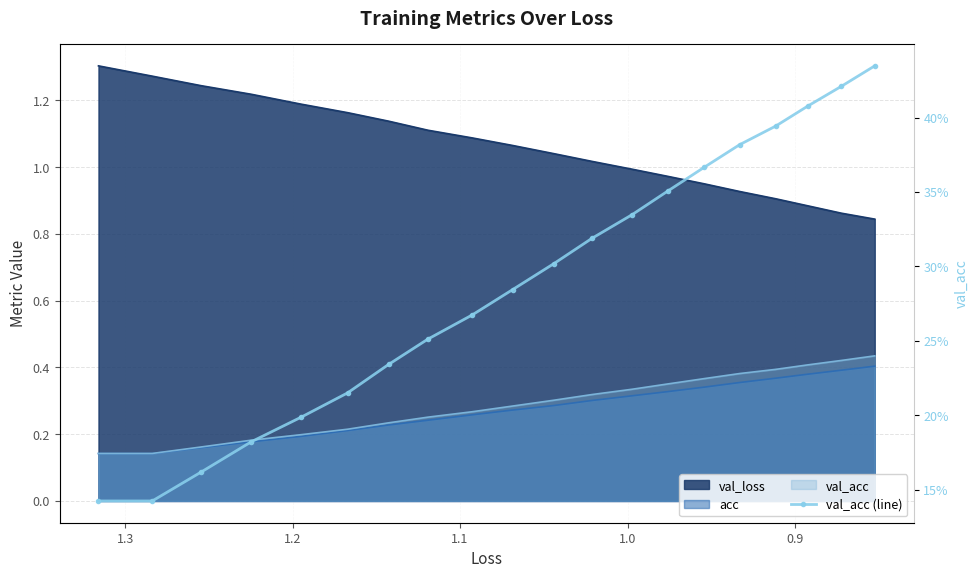

Count the number of categories in the chart.

20